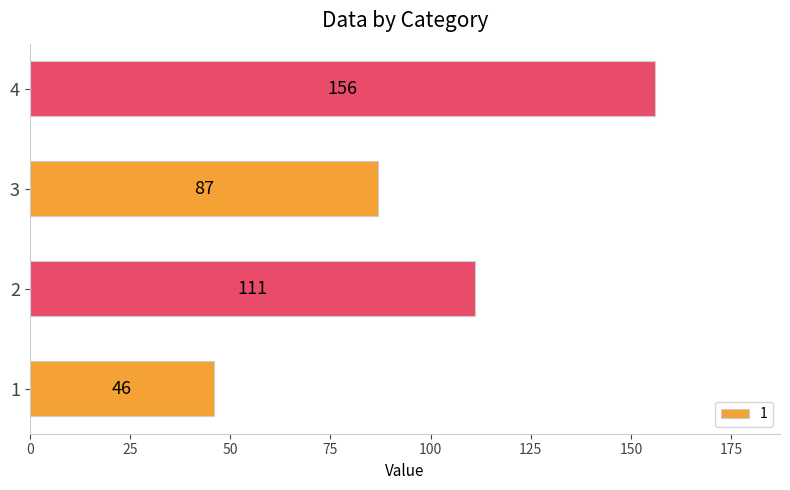

What is the difference between the values at 3 and 2?

24